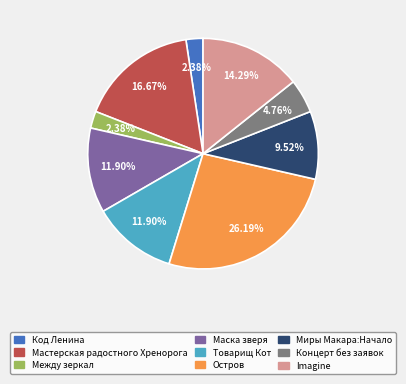

Which has a higher value, Imagine or Концерт без заявок?

Imagine